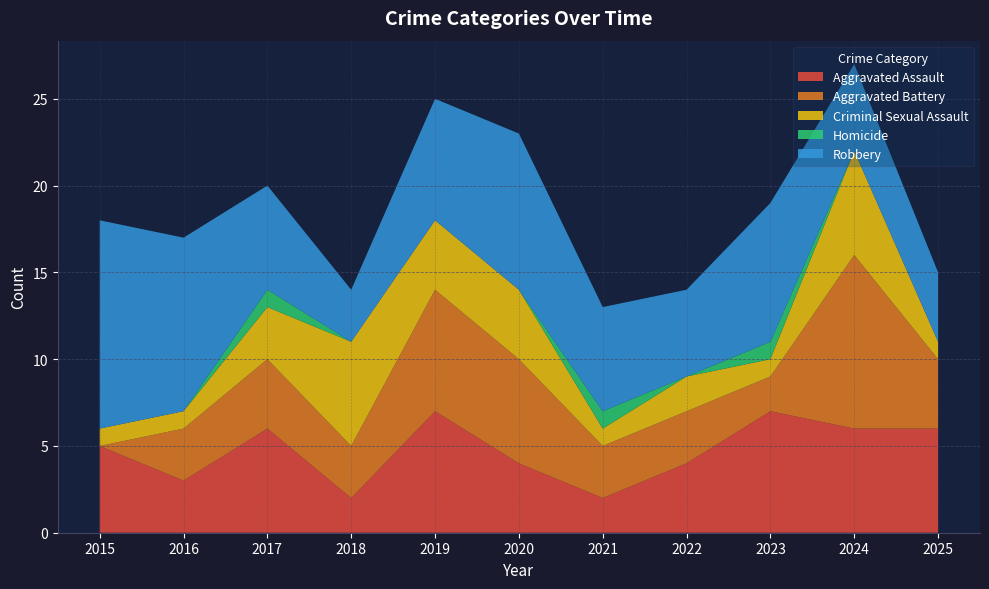

Reading right to left, list all the values displayed in this chart.

Aggravated Assault: 2025=6	2024=6	2023=7	2022=4	2021=2	2020=4	2019=7	2018=2	2017=6	2016=3	2015=5
Aggravated Battery: 2025=4	2024=10	2023=2	2022=3	2021=3	2020=6	2019=7	2018=3	2017=4	2016=3	2015=0
Criminal Sexual Assault: 2025=1	2024=6	2023=1	2022=2	2021=1	2020=4	2019=4	2018=6	2017=3	2016=1	2015=1
Homicide: 2025=0	2024=0	2023=1	2022=0	2021=1	2020=0	2019=0	2018=0	2017=1	2016=0	2015=0
Robbery: 2025=4	2024=5	2023=8	2022=5	2021=6	2020=9	2019=7	2018=3	2017=6	2016=10	2015=12